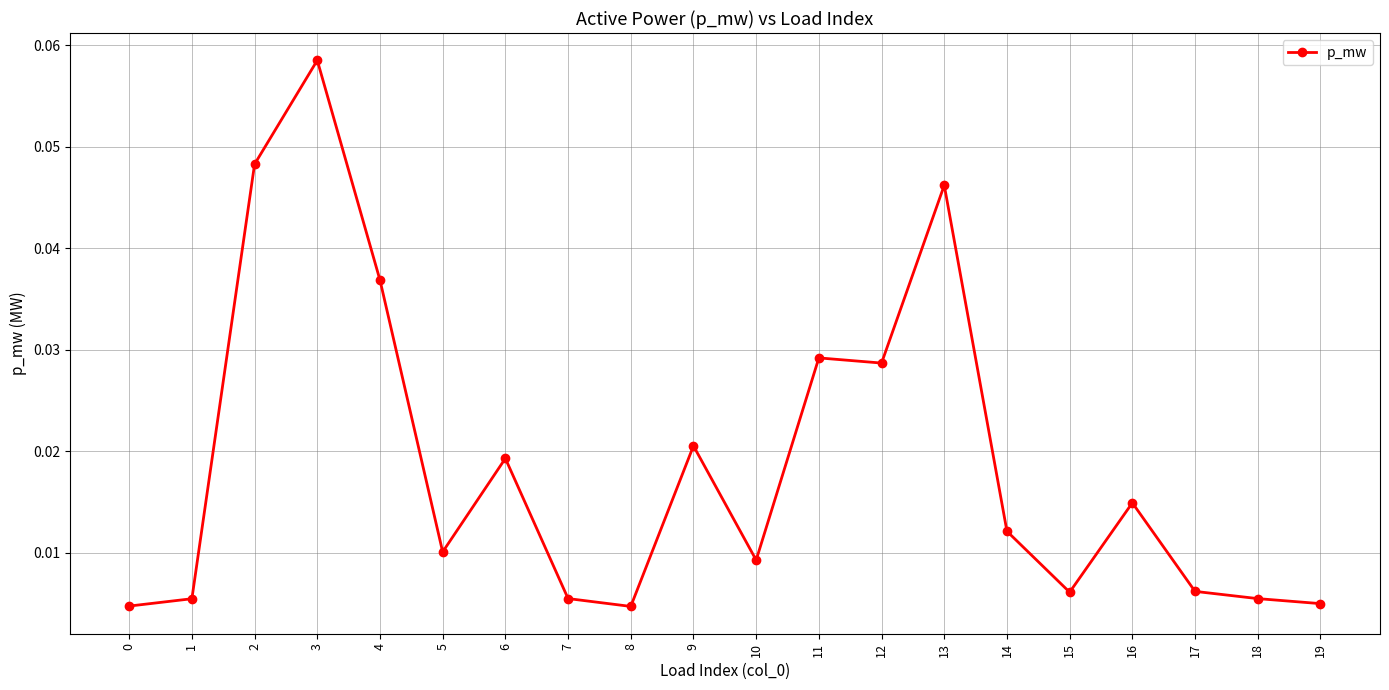

True or false: there are more than 1 points higher than both neighbors.

True